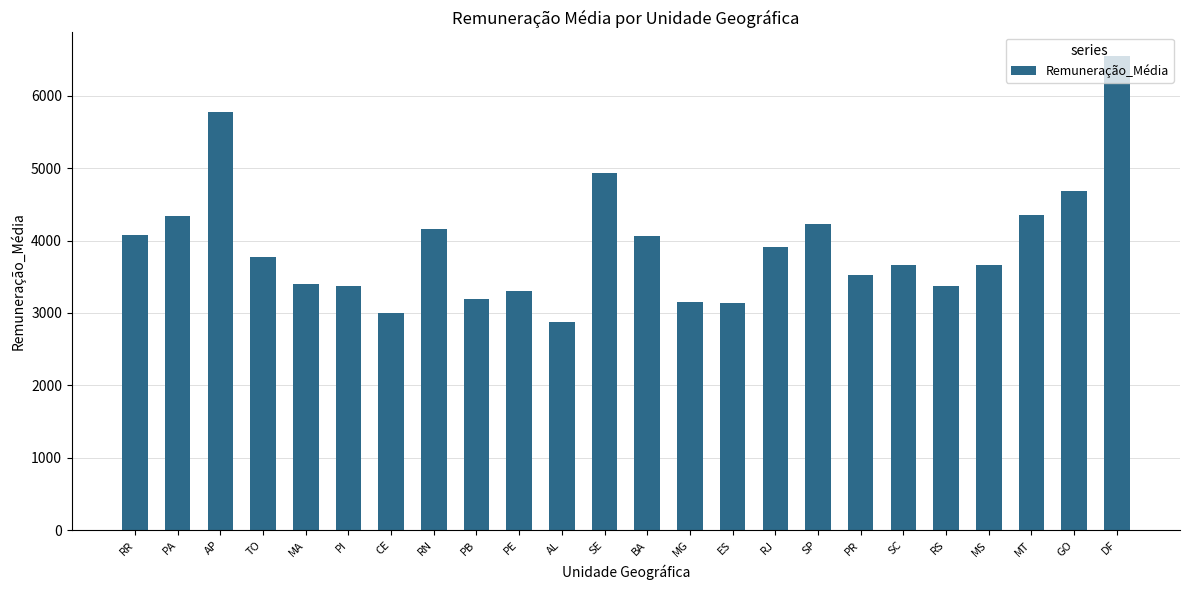

What is the difference between the second highest and minimum values?

2892.3